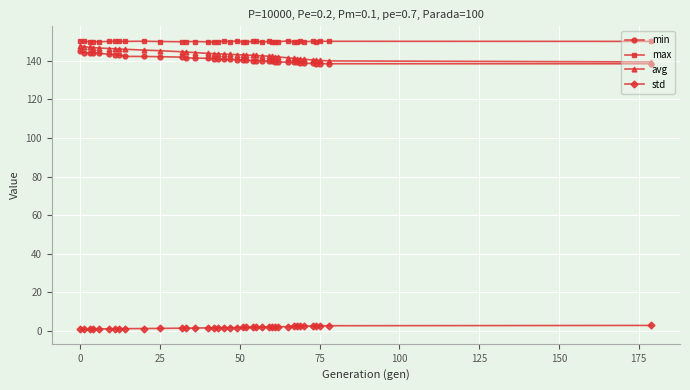

At how many categories does at least one series exceed 87?

39